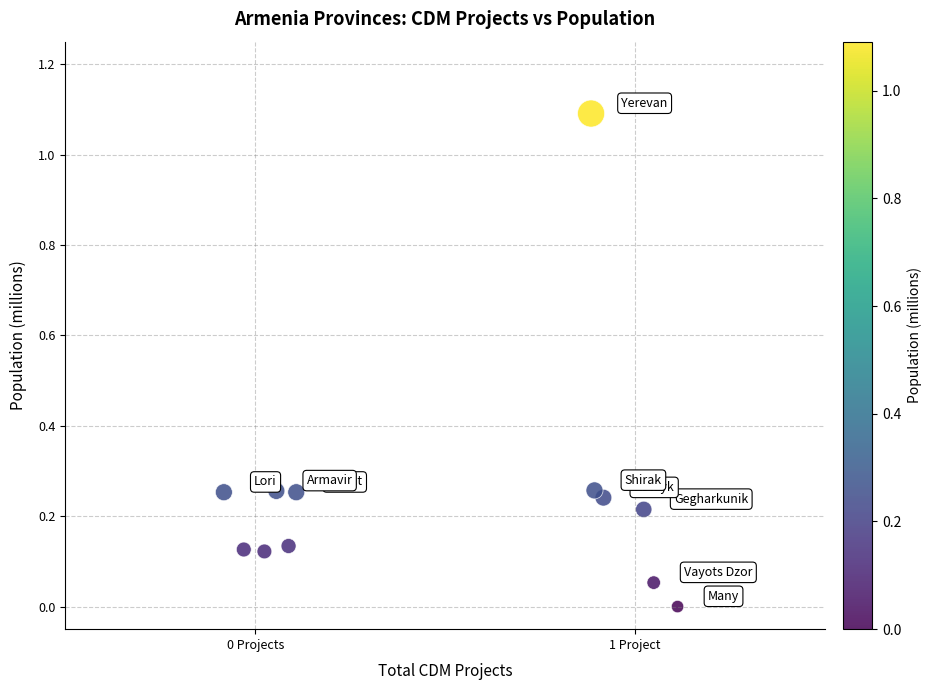

What is the range of Y values (max minus min)?

1.1